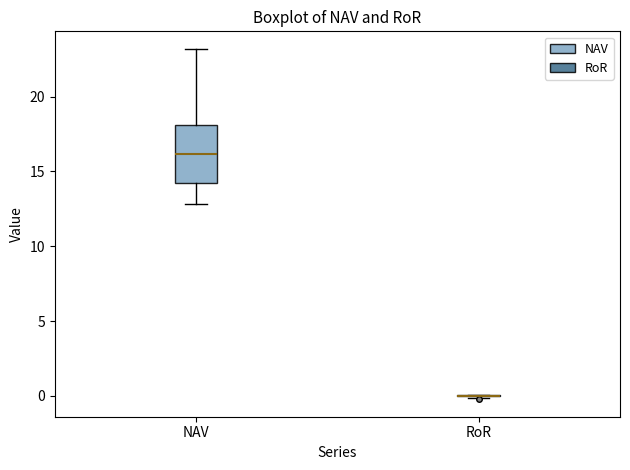

Comparing the boxes themselves (not the whiskers), which one is the tallest?

NAV